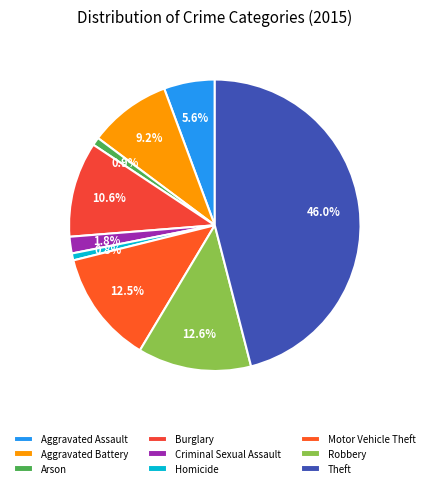

Rank the categories by value from highest to lowest.

Theft, Robbery, Motor Vehicle Theft, Burglary, Aggravated Battery, Aggravated Assault, Criminal Sexual Assault, Arson, Homicide